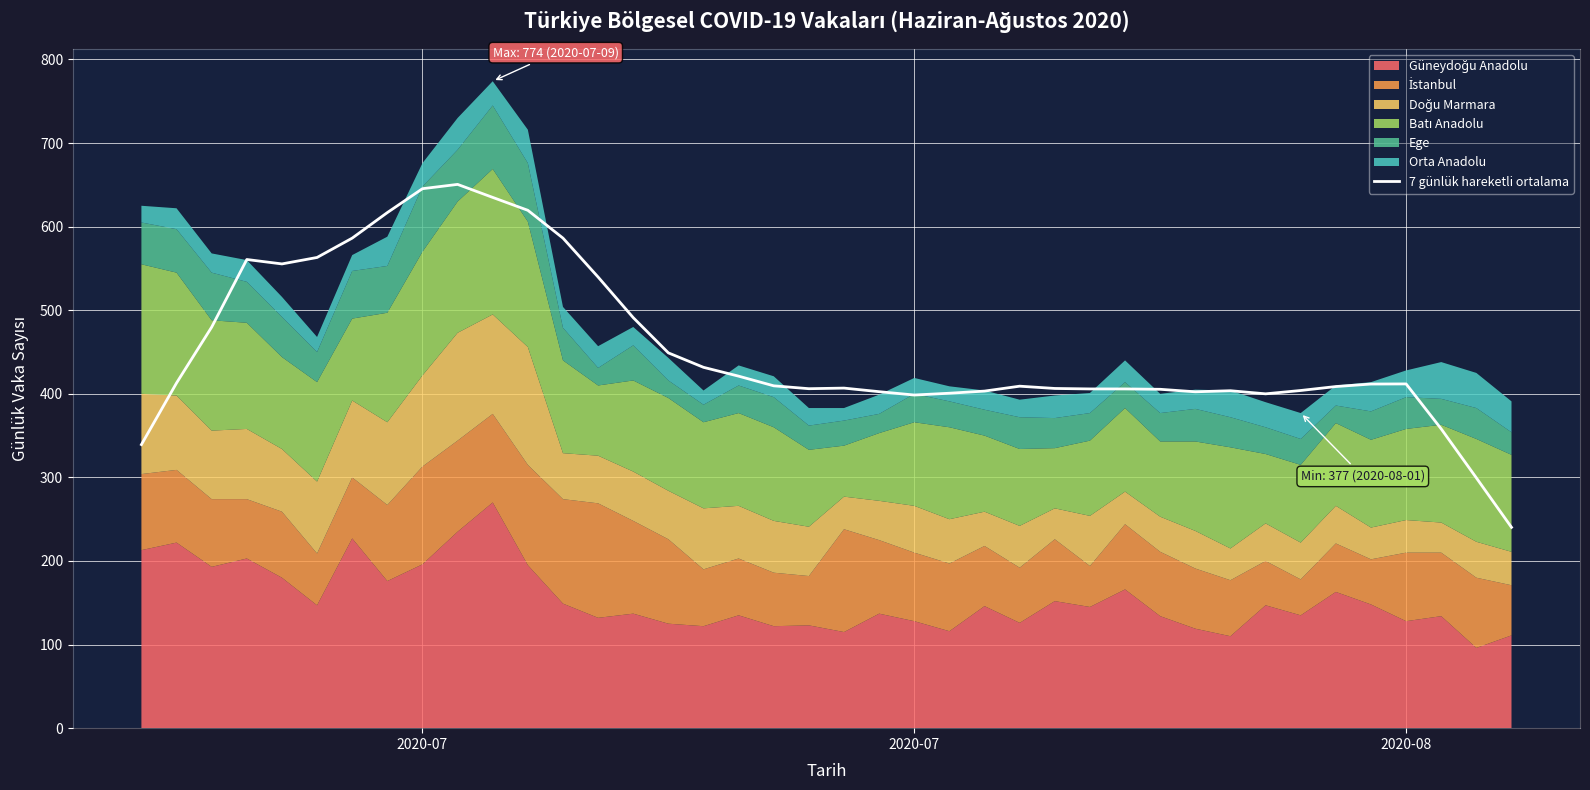

Does the chart display data point markers on the line(s)?

No